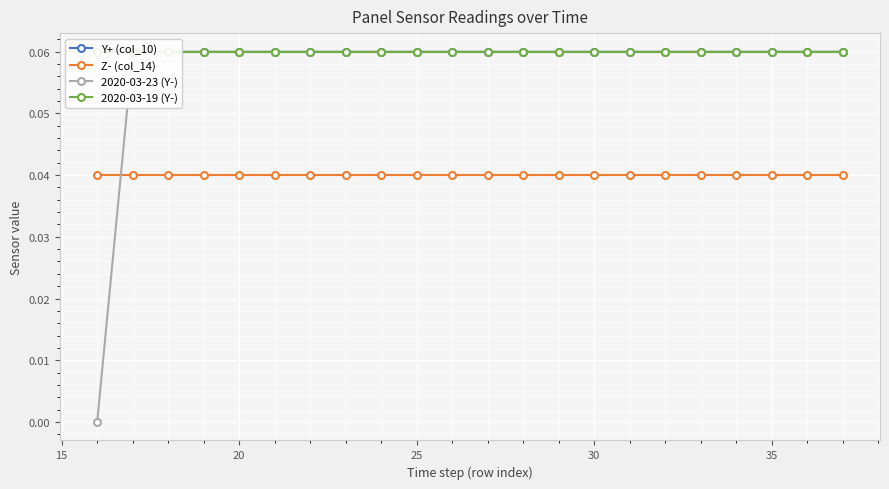

How many values in 2020-03-23 (Y-) are above zero?

21